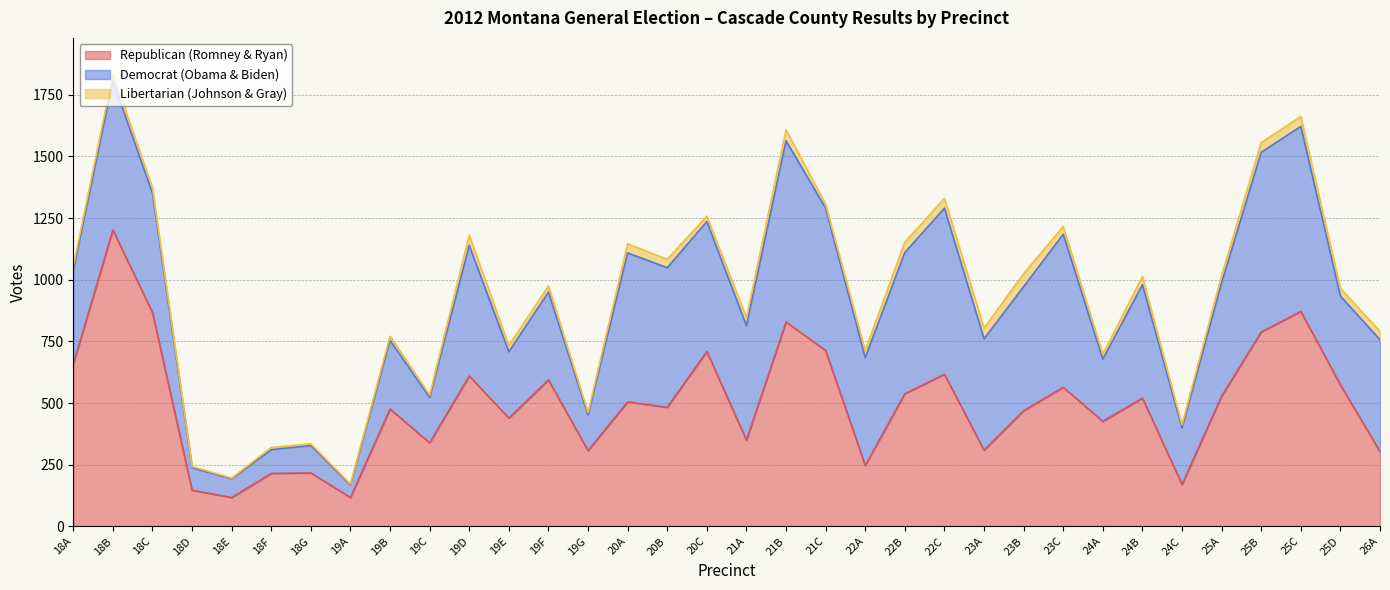

Which series has the widest spread of values?

Republican (Romney & Ryan)